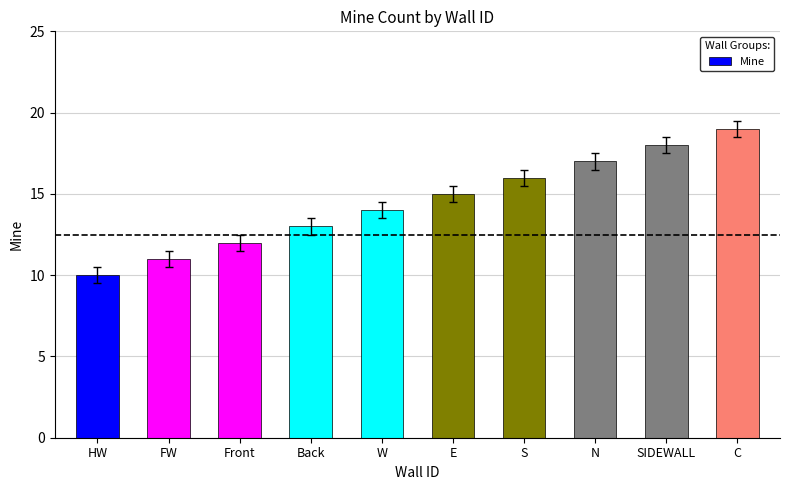

True or false: the data shows 17 at N.

True